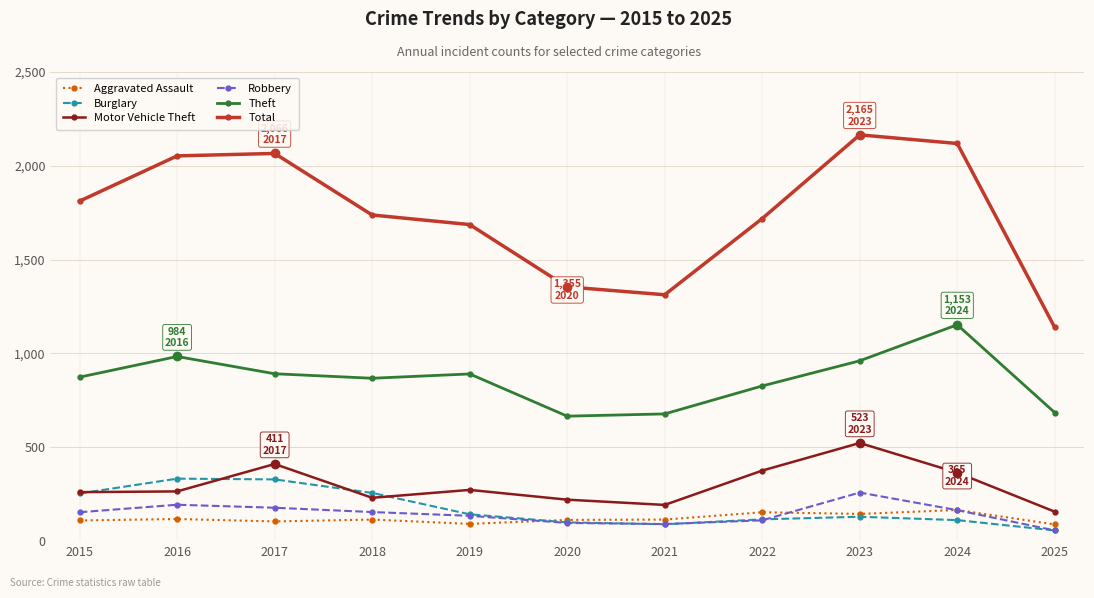

What is the difference between the highest and lowest values at 2017?

1961